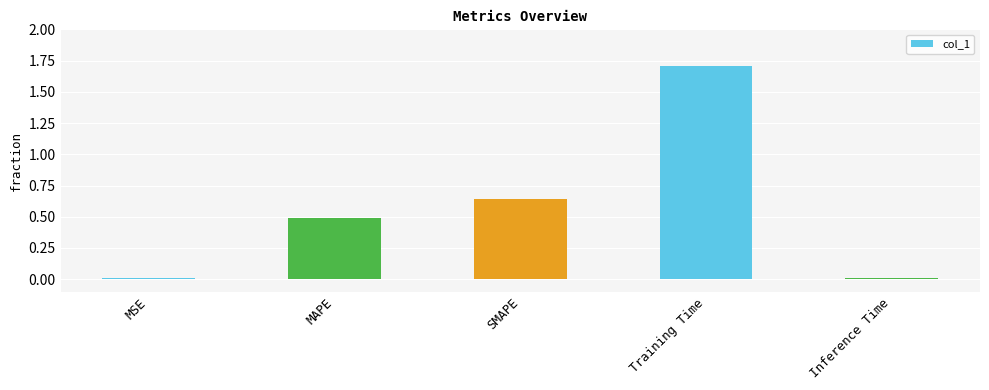

The value at Inference Time is 0.0. True or false?

True